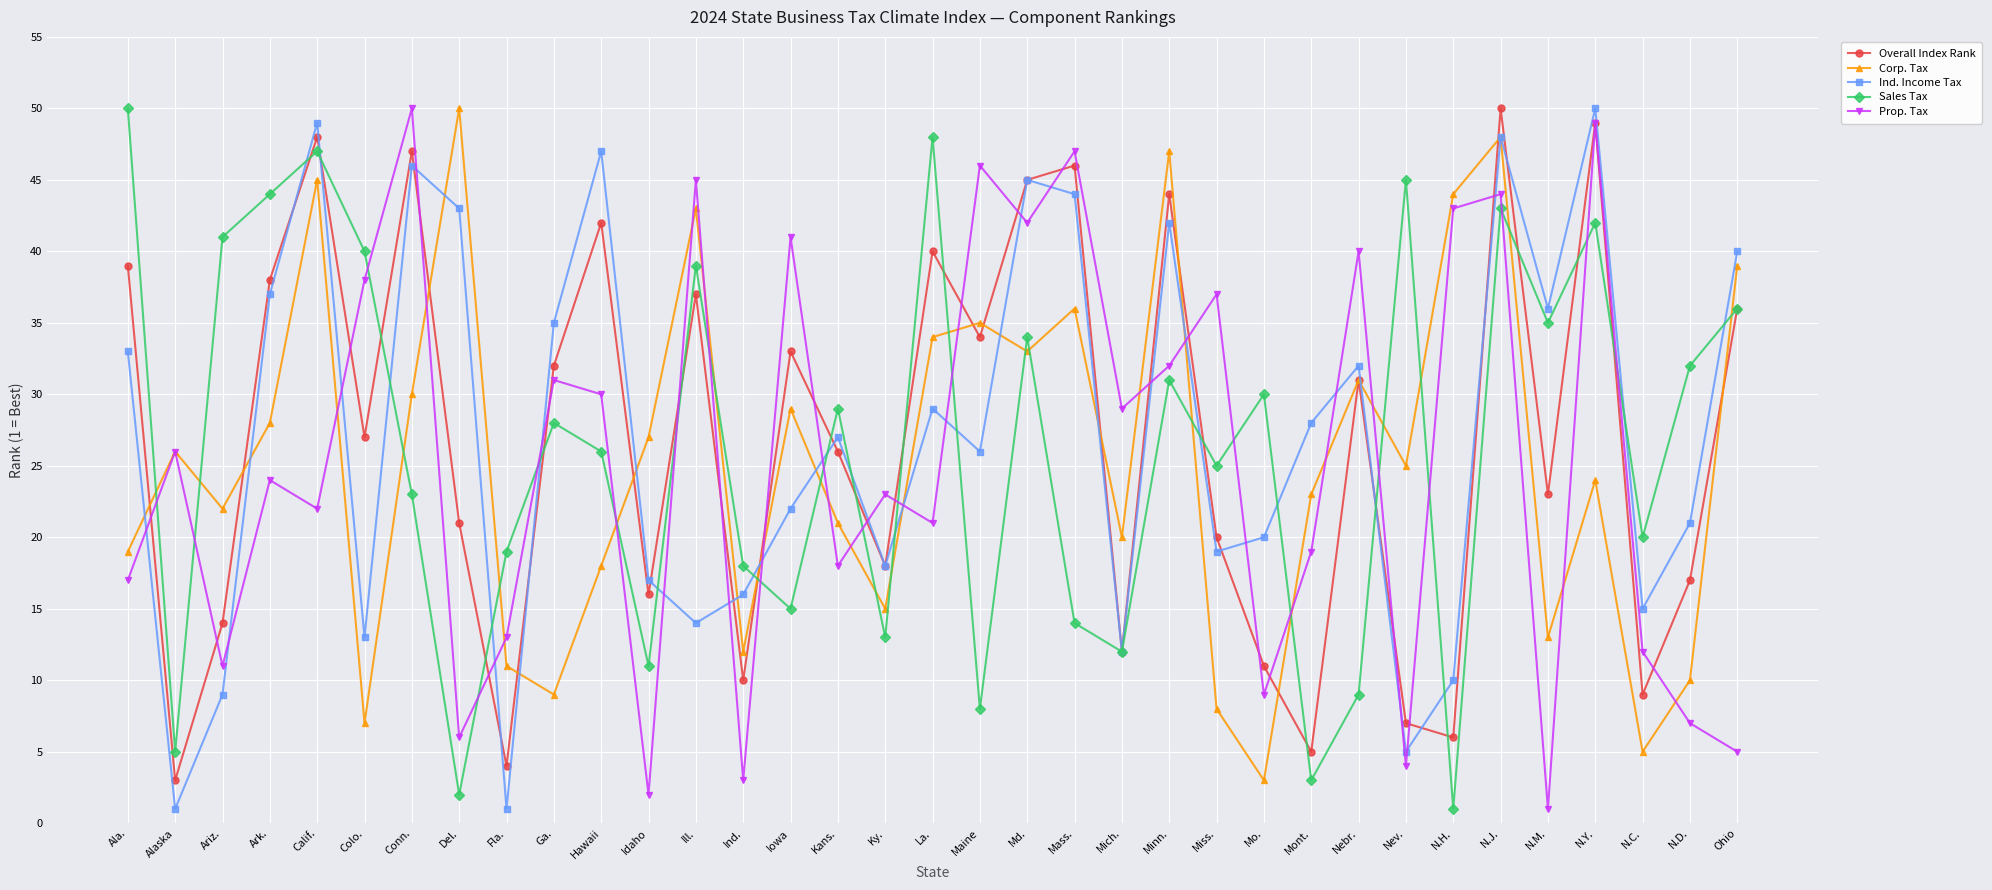

Where do Prop. Tax and Sales Tax first cross each other?

Ala. and Alaska